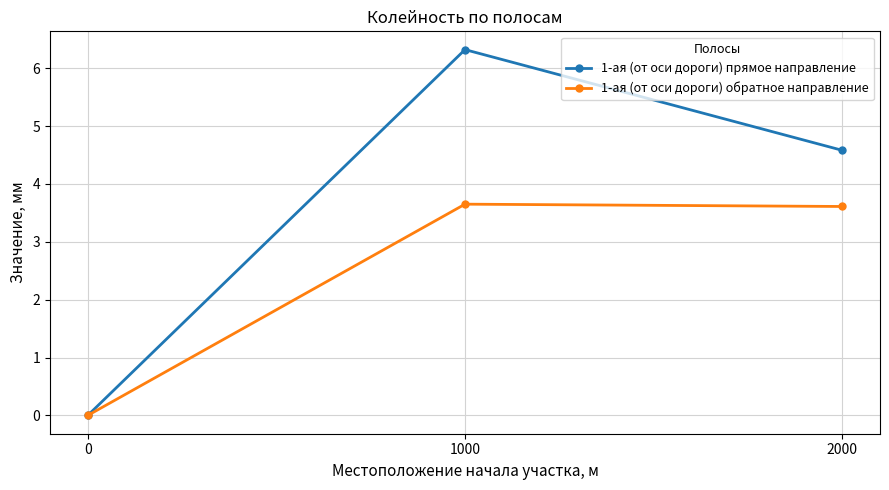

What is the value of the 1-ая (от оси дороги) прямое направление point at the 2nd from the left?

6.3